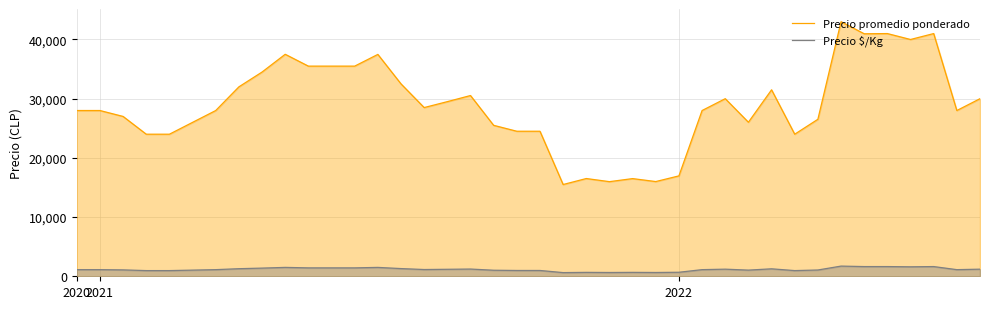

What value does the Precio promedio ponderado series have at 4, to the nearest 10?

24000